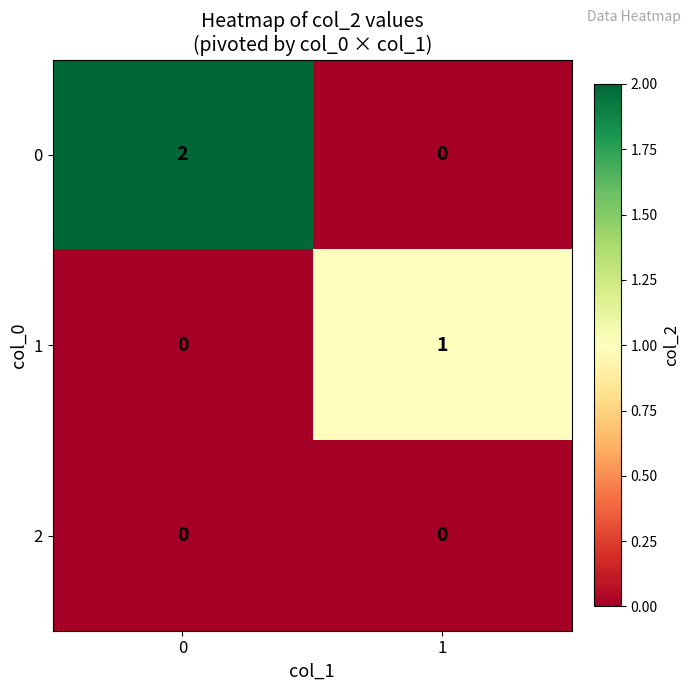

The value of 0 at 1 is 0. True or false?

True